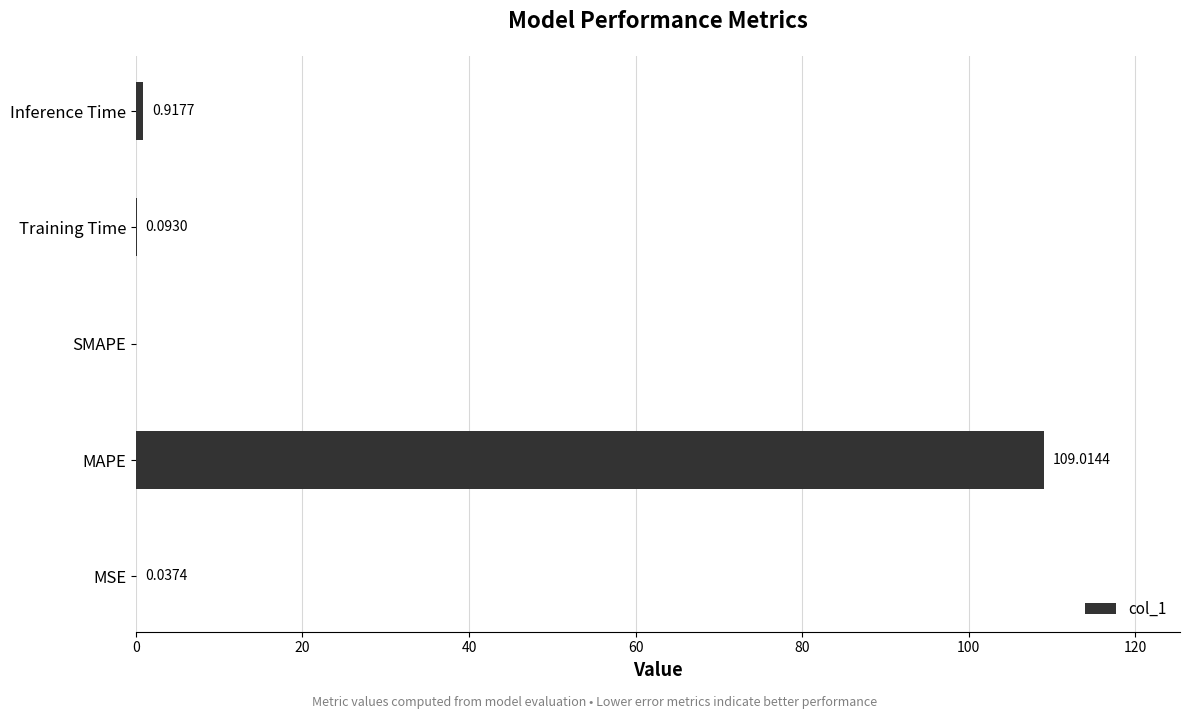

How many data points does each series have?

5